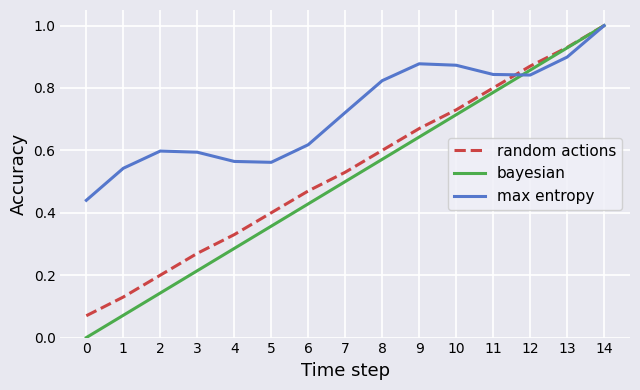

How many lines are shown in the chart?

3